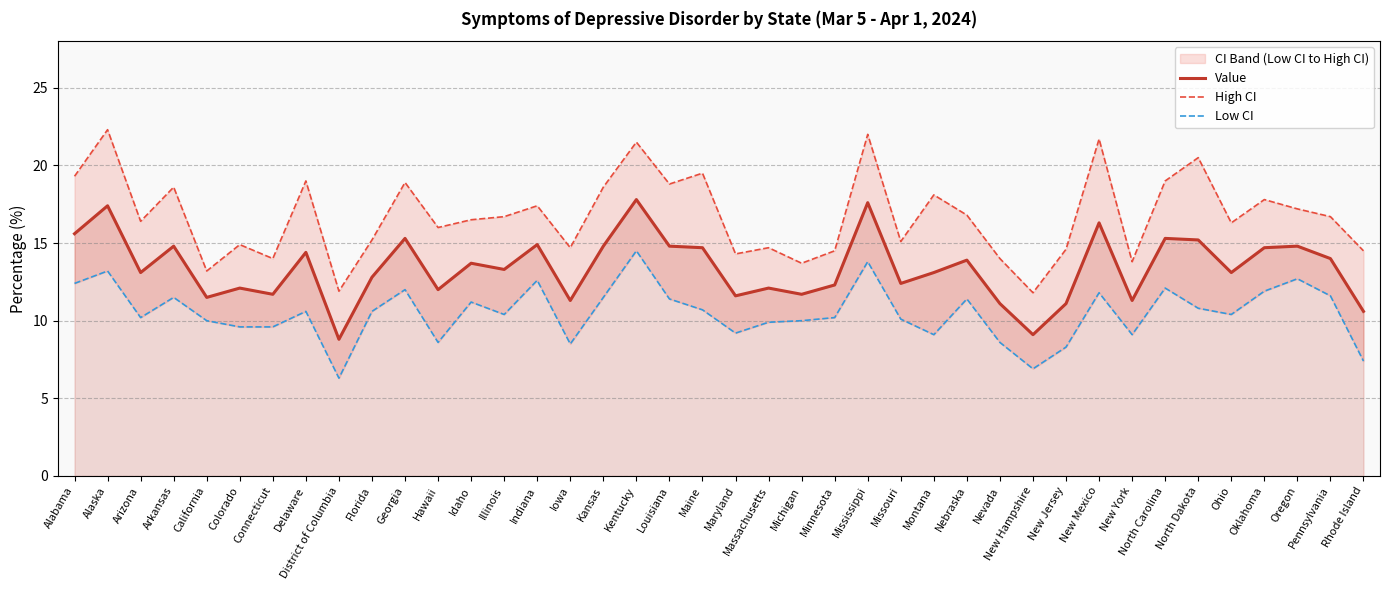

What is the maximum value for Value?

17.8